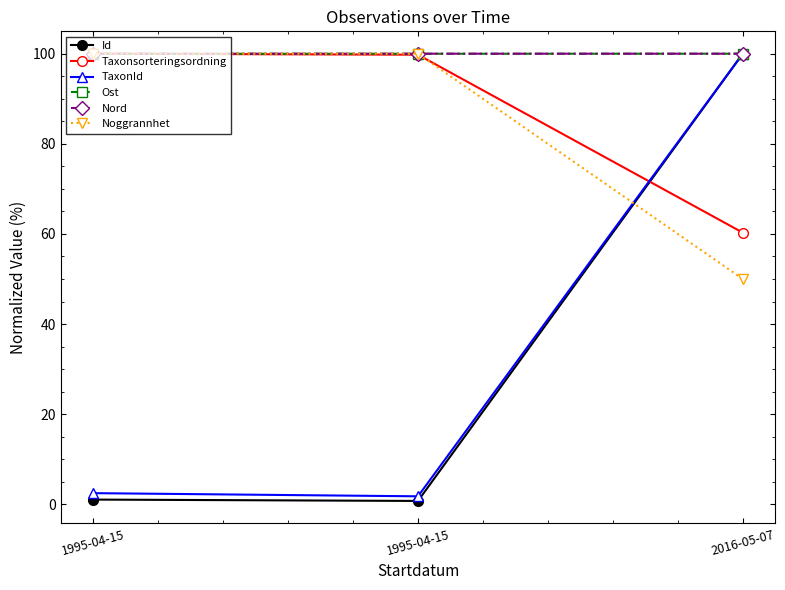

Reading left to right, what are all the values shown in this chart?

Id: 1995-04-15=1.1	1995-04-15=0.8	2016-05-07=100.0
Taxonsorteringsordning: 1995-04-15=100.0	1995-04-15=99.8	2016-05-07=60.3
TaxonId: 1995-04-15=2.5	1995-04-15=1.8	2016-05-07=100.0
Ost: 1995-04-15=100.0	1995-04-15=100.0	2016-05-07=100.0
Nord: 1995-04-15=100.0	1995-04-15=100.0	2016-05-07=100.0
Noggrannhet: 1995-04-15=100.0	1995-04-15=100.0	2016-05-07=50.0